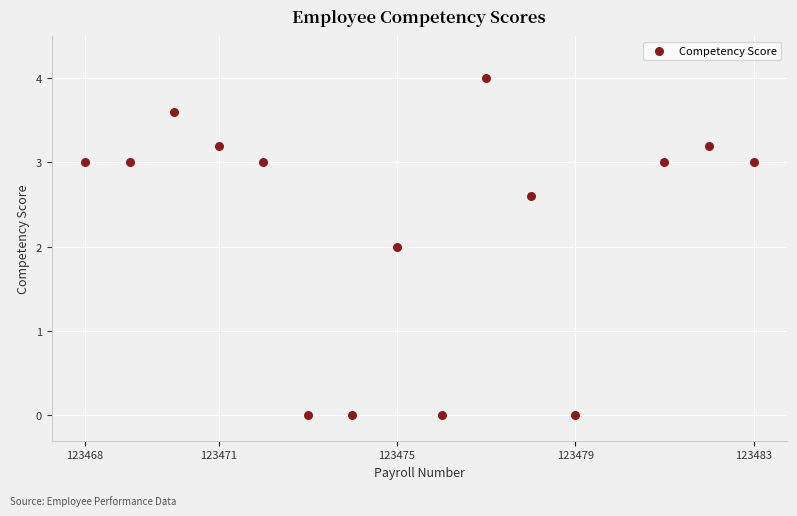

What is the range of Y values (max minus min)?

4.0